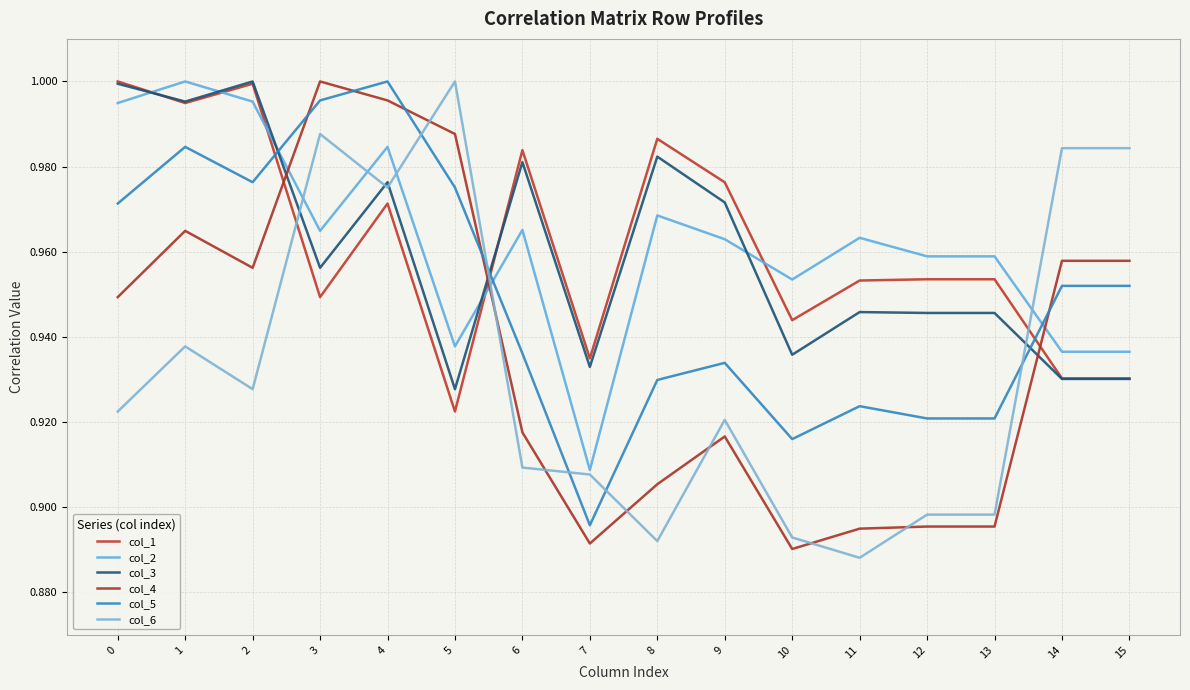

Reading left to right, extract all data points from this chart.

col_1: 0=1.0	1=1.0	2=1.0	3=0.9	4=1.0	5=0.9	6=1.0	7=0.9	8=1.0	9=1.0	10=0.9	11=1.0	12=1.0	13=1.0	14=0.9	15=0.9
col_2: 0=1.0	1=1.0	2=1.0	3=1.0	4=1.0	5=0.9	6=1.0	7=0.9	8=1.0	9=1.0	10=1.0	11=1.0	12=1.0	13=1.0	14=0.9	15=0.9
col_3: 0=1.0	1=1.0	2=1.0	3=1.0	4=1.0	5=0.9	6=1.0	7=0.9	8=1.0	9=1.0	10=0.9	11=0.9	12=0.9	13=0.9	14=0.9	15=0.9
col_4: 0=0.9	1=1.0	2=1.0	3=1.0	4=1.0	5=1.0	6=0.9	7=0.9	8=0.9	9=0.9	10=0.9	11=0.9	12=0.9	13=0.9	14=1.0	15=1.0
col_5: 0=1.0	1=1.0	2=1.0	3=1.0	4=1.0	5=1.0	6=0.9	7=0.9	8=0.9	9=0.9	10=0.9	11=0.9	12=0.9	13=0.9	14=1.0	15=1.0
col_6: 0=0.9	1=0.9	2=0.9	3=1.0	4=1.0	5=1.0	6=0.9	7=0.9	8=0.9	9=0.9	10=0.9	11=0.9	12=0.9	13=0.9	14=1.0	15=1.0